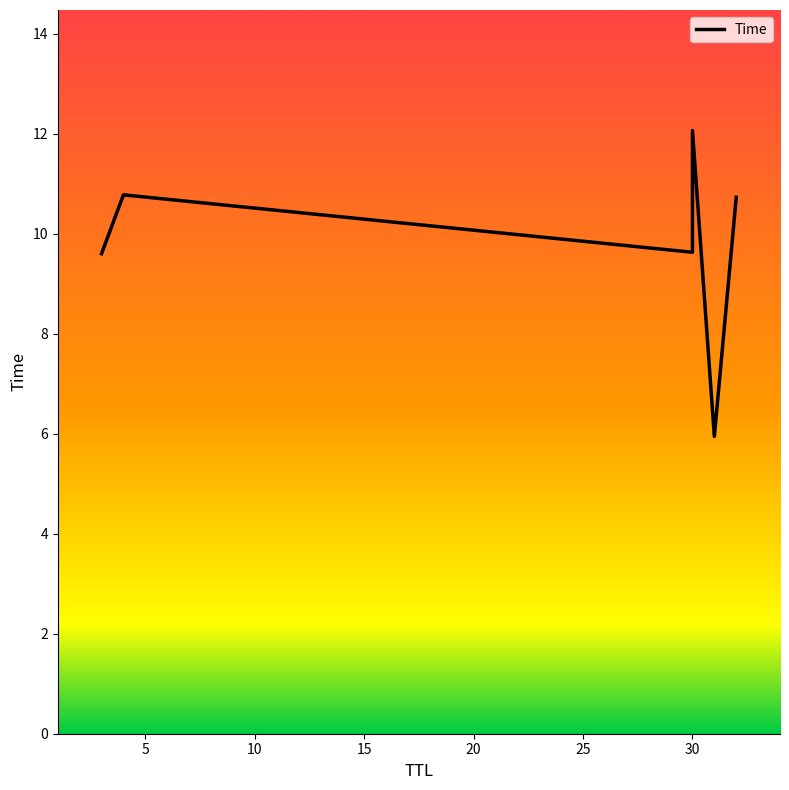

Does the chart display data point markers on the line(s)?

No